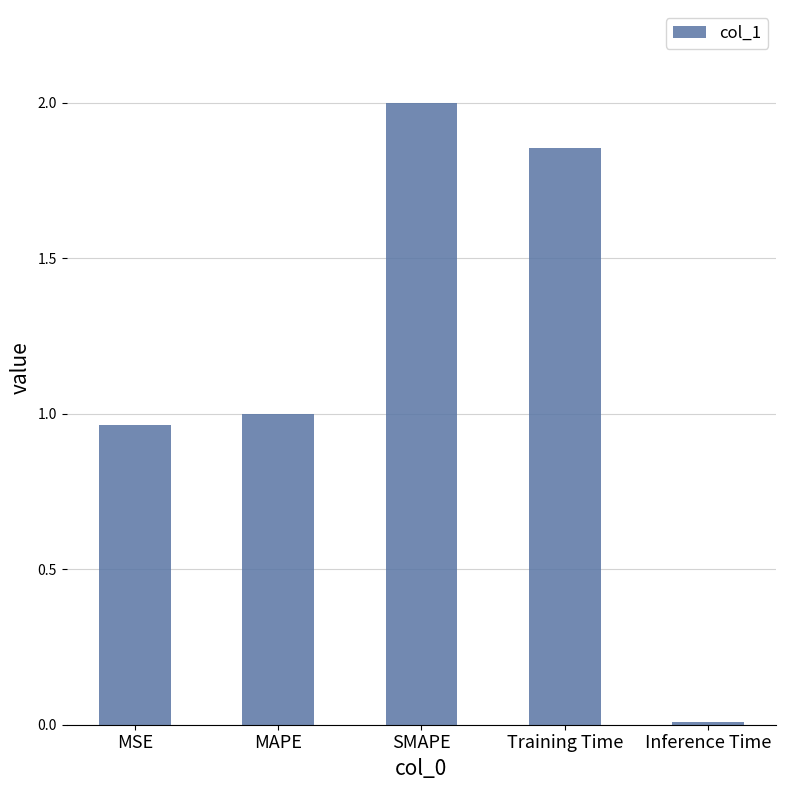

What is the label of the 3rd bar from the left?

SMAPE